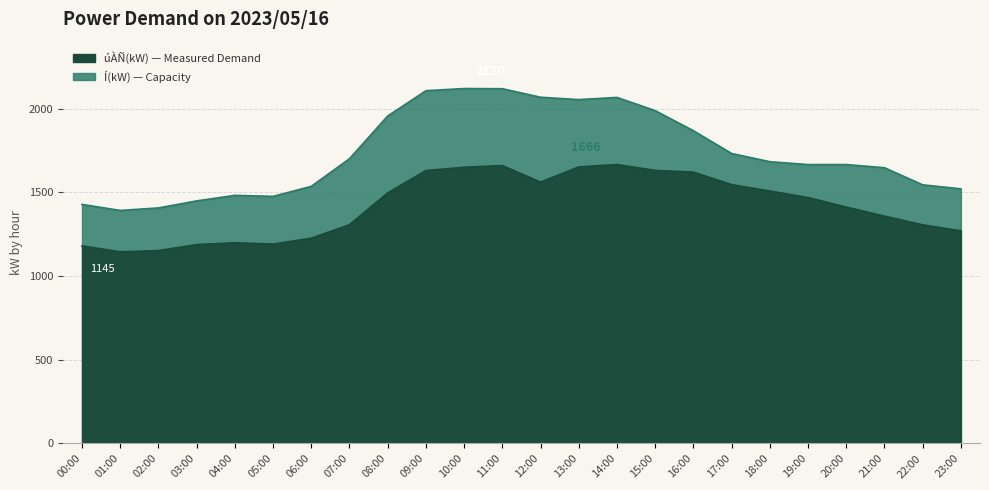

How many lines are shown in the chart?

2